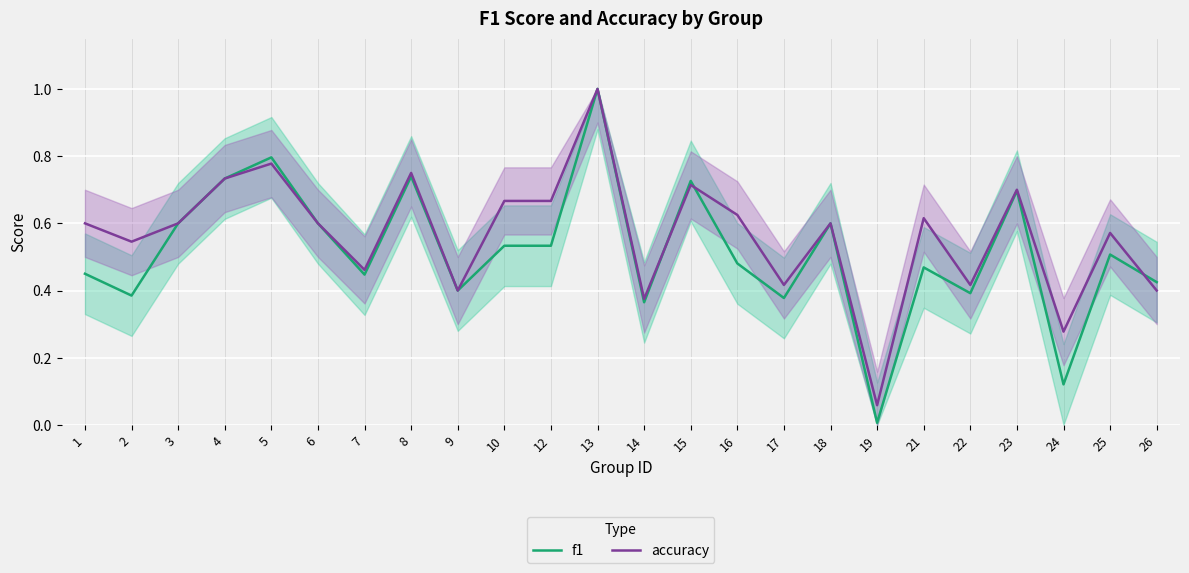

The accuracy series shows 0.1 at 19. True or false?

True